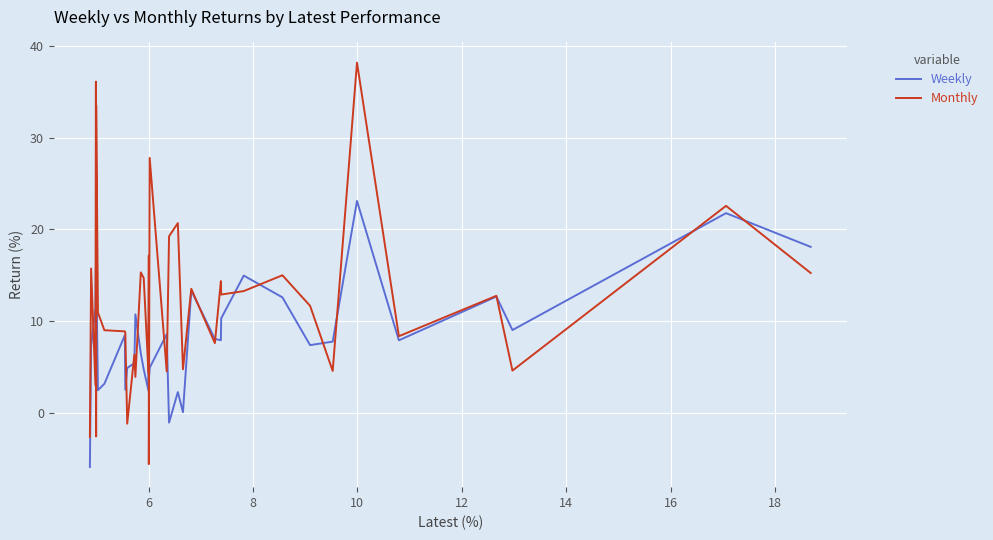

In Monthly, how many points are higher than both neighbors (excluding endpoints)?

14